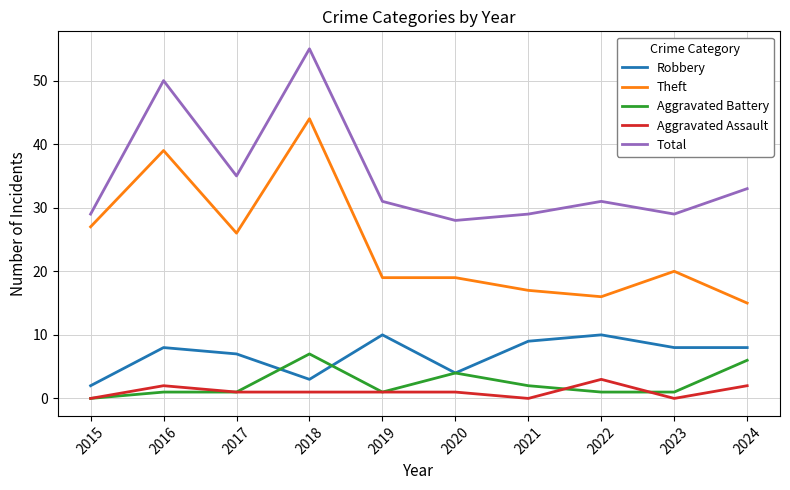

What value does the Total series have at 2023, to the nearest 10?

30